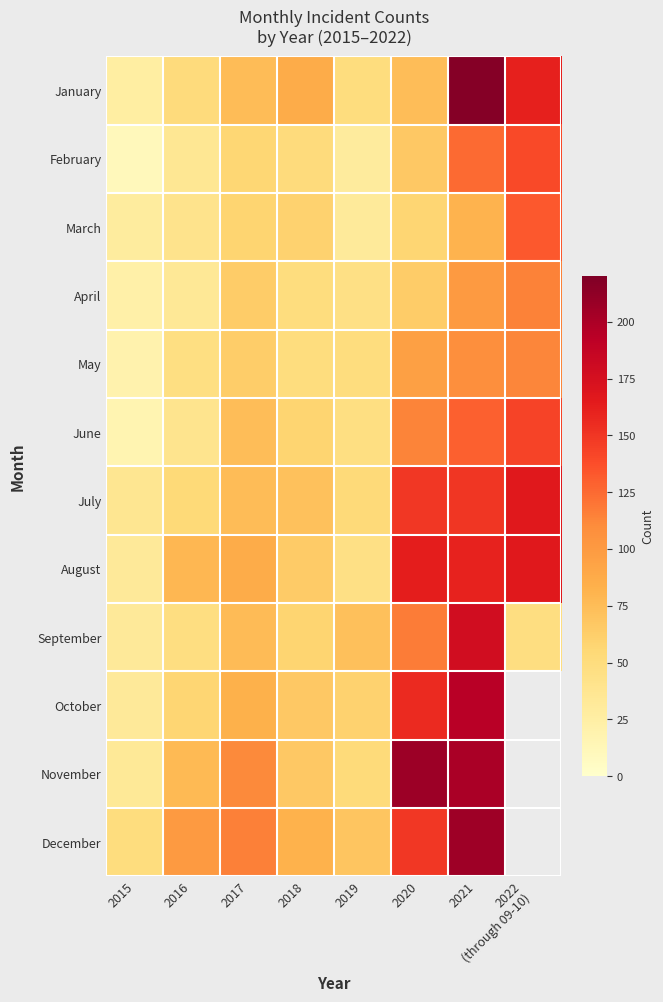

The April series shows 13.5 at 2016. True or false?

False